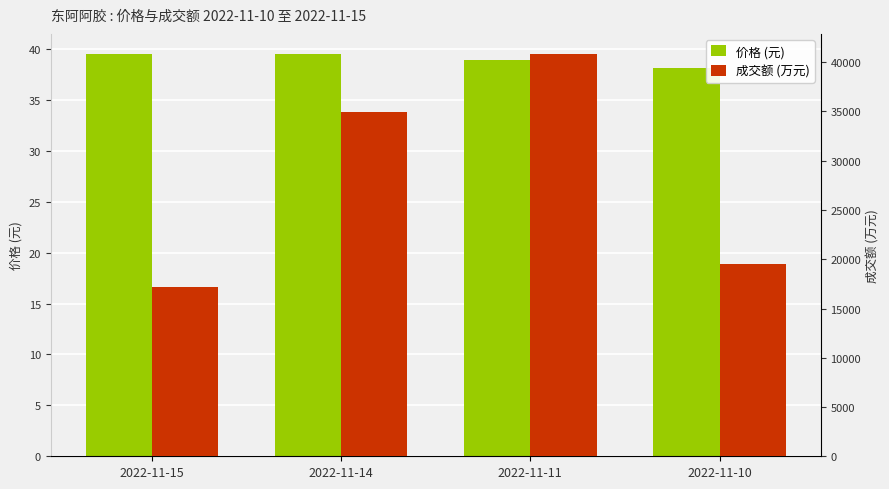

Rank the series at 2022-11-10 from lowest to highest value.

价格 (元), 成交额 (万元)